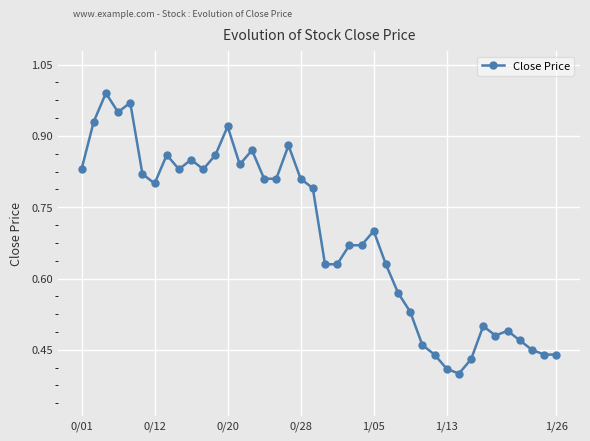

Is this an area chart (filled region under the line)?

No